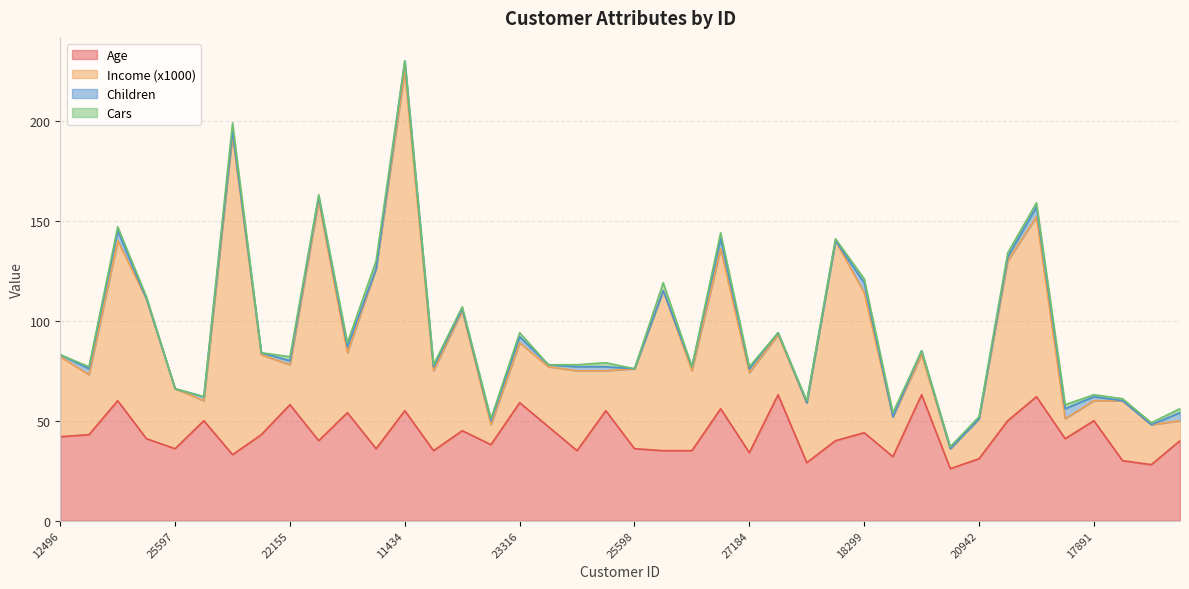

True or false: Cars and Age intersect in this chart.

False